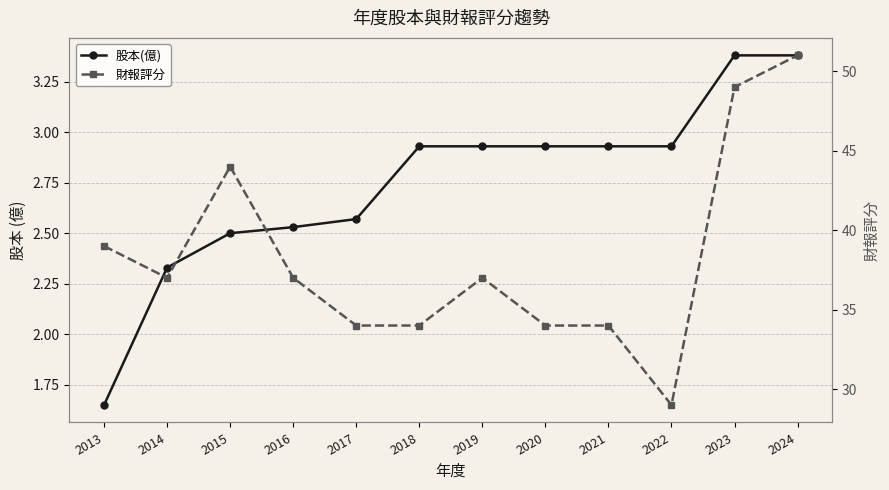

The 財報評分 series shows 60.4 at 2021. True or false?

False